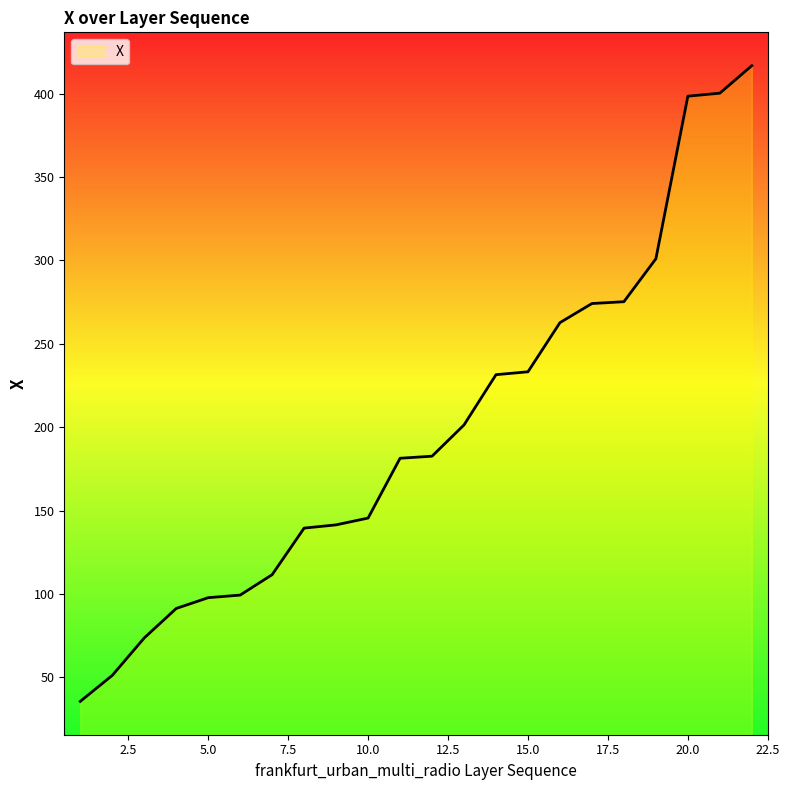

What is the smallest value displayed?

35.5